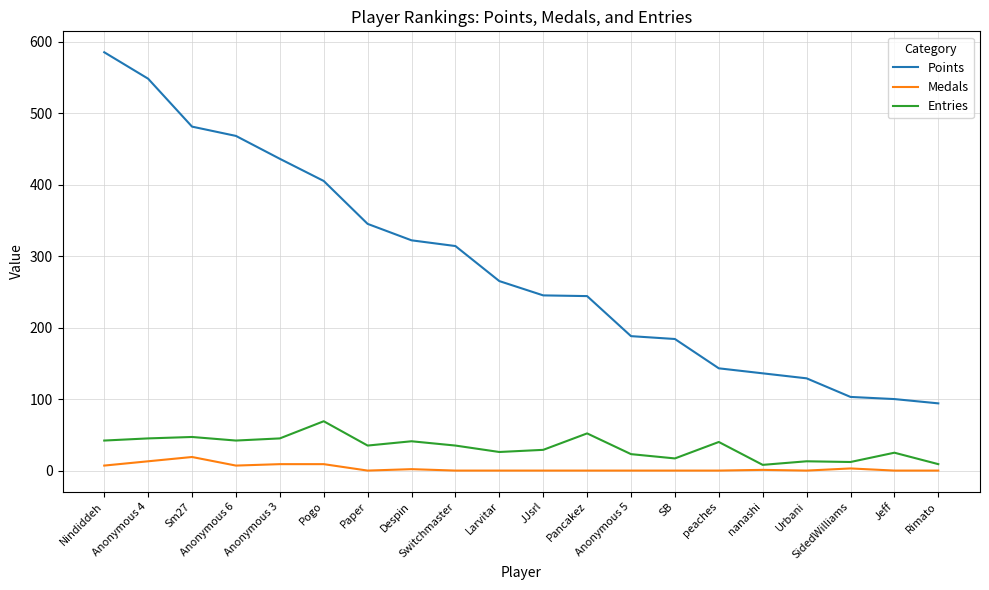

True or false: Entries and Points intersect in this chart.

False